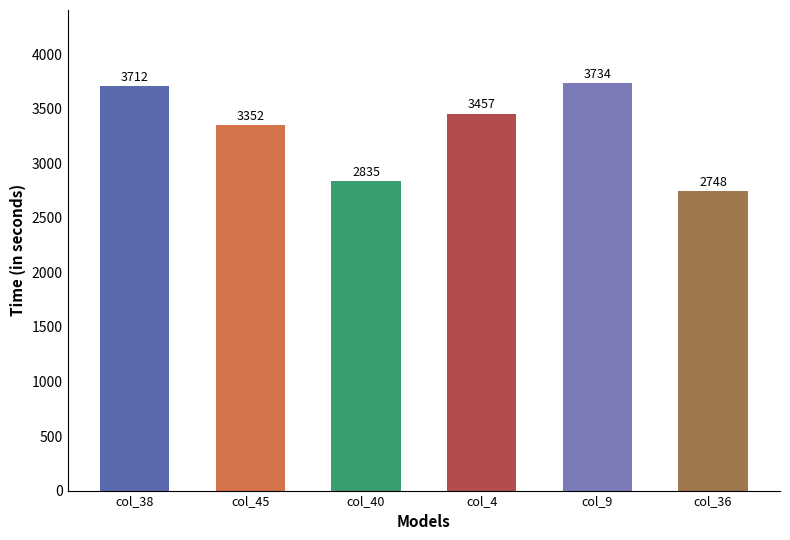

What is the value of the 1st bar from the left?

3712